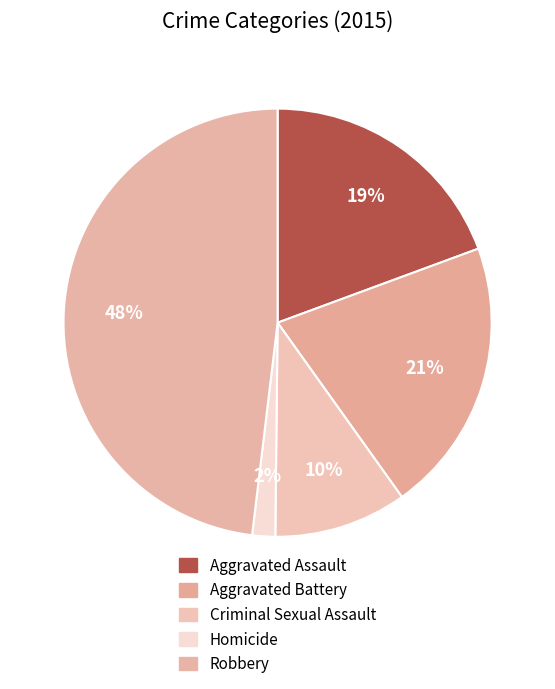

To the nearest percent, what is the difference between the largest and smallest slice percentages?

46%